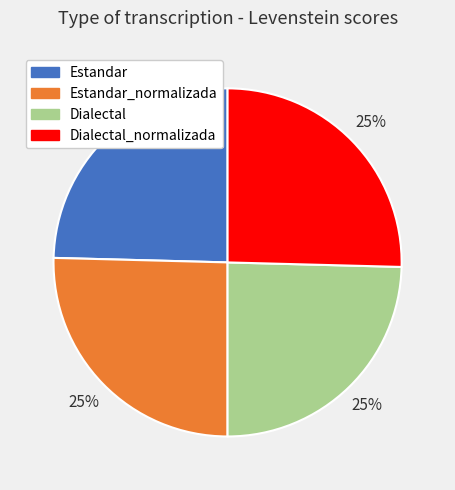

To the nearest percent, what percentage of the pie is Dialectal_normalizada?

25%